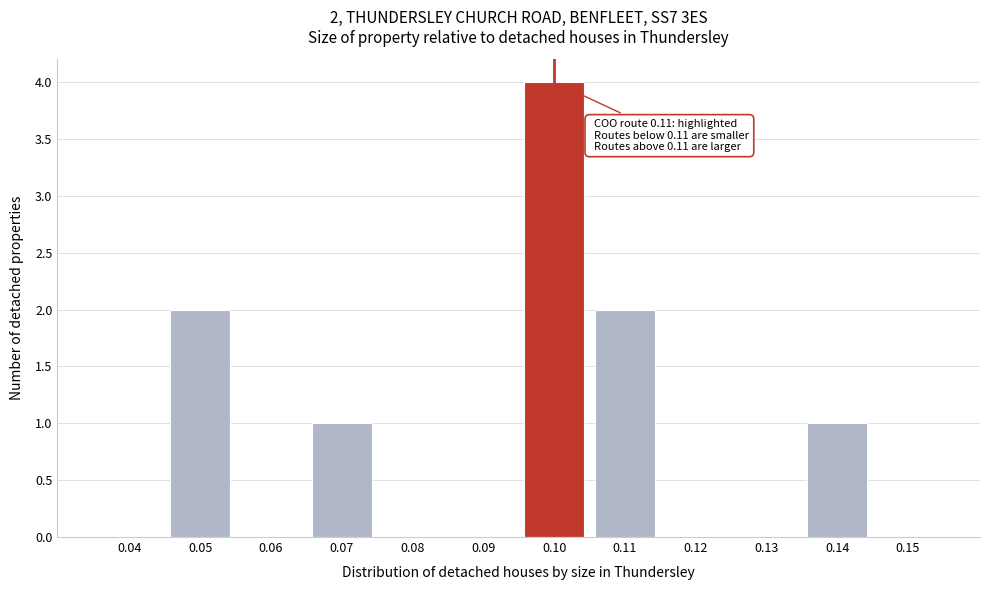

Reading right to left, transcribe all the data shown in this chart.

0.15=0	0.14=1	0.13=0	0.12=0	0.11=2	0.10=4	0.09=0	0.08=0	0.07=1	0.06=0	0.05=2	0.04=0